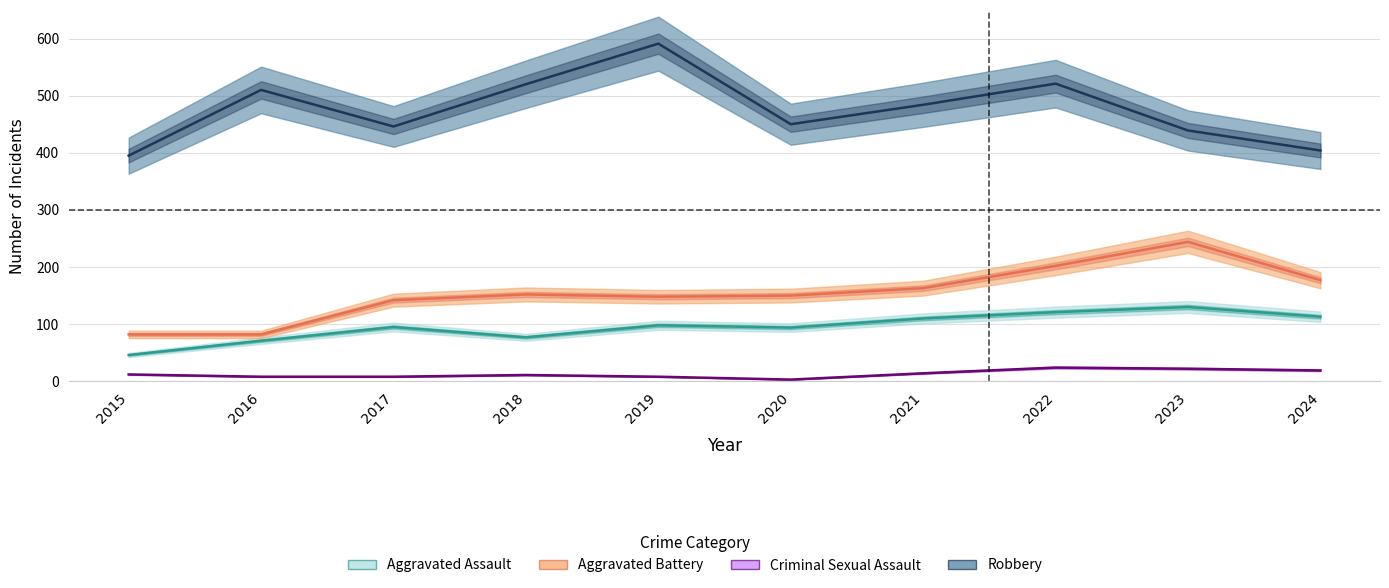

Where is Aggravated Assault nearest to the value 88?

2020